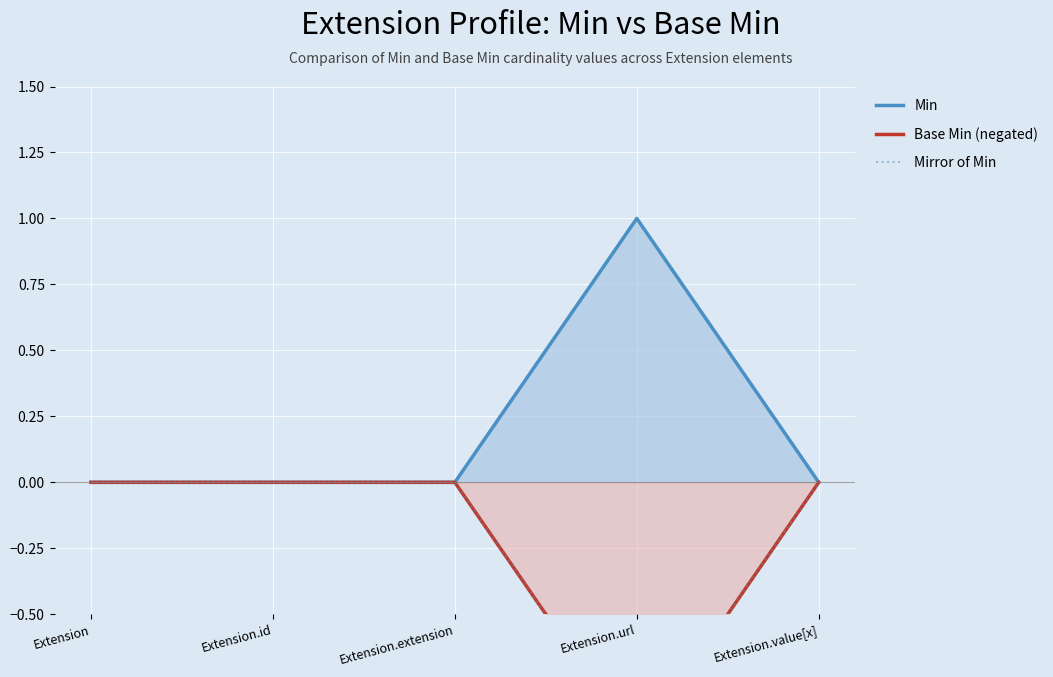

Is the value of Mirror of Min at Extension.value[x] greater than the value of Min at Extension.url?

No